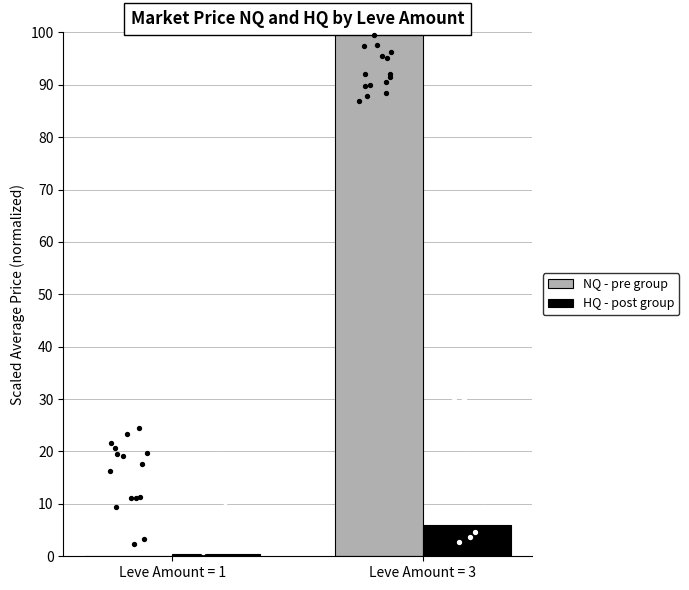

Is the value of NQ - pre group at Leve Amount = 3 greater than the value of HQ - post group at Leve Amount = 1?

Yes